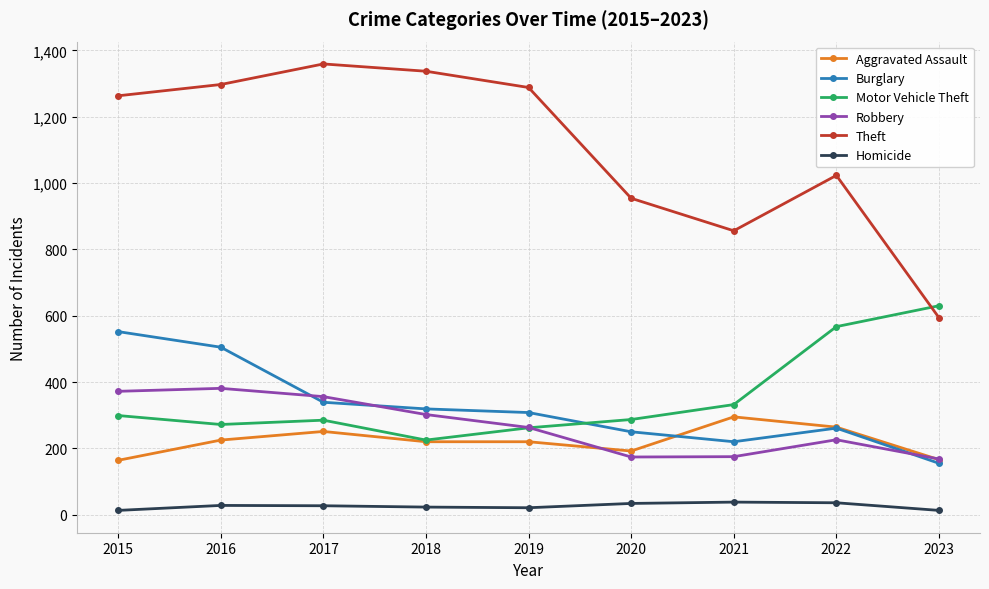

True or false: Robbery and Aggravated Assault cross at least once.

True